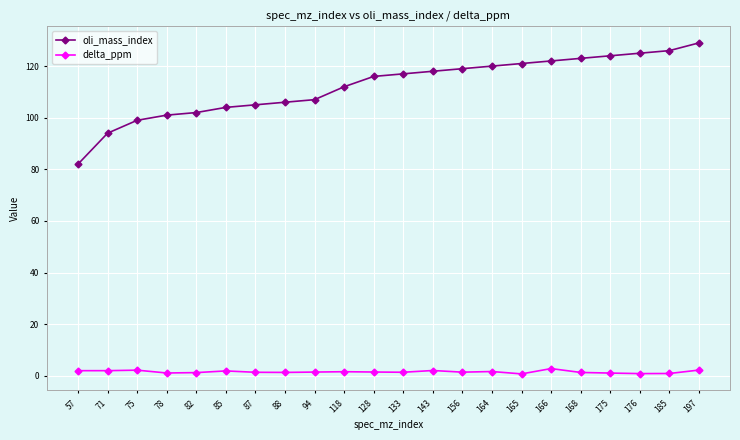

Is this an area chart (filled region under the line)?

No